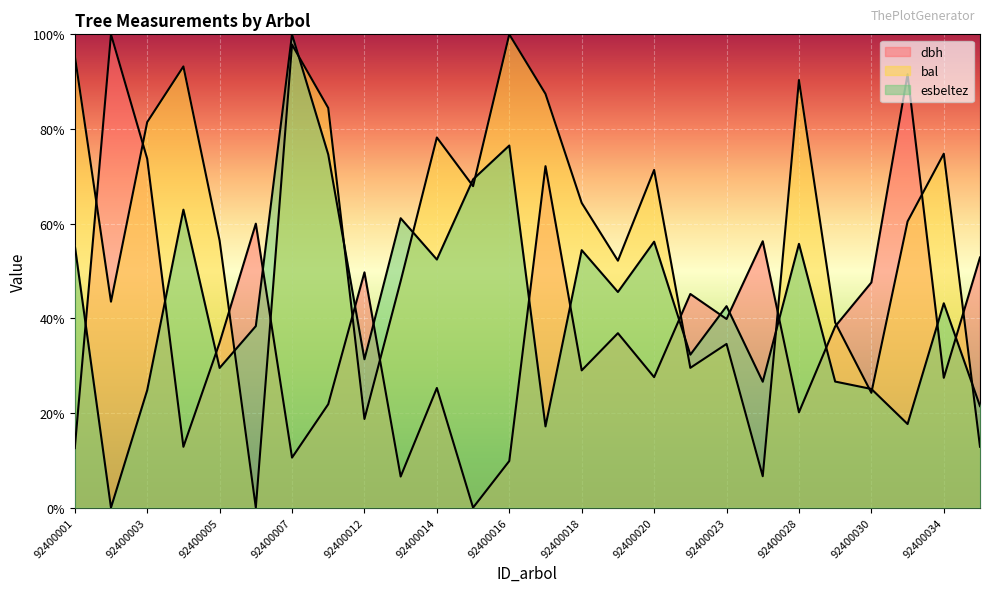

What is the difference between the highest and lowest values at 92400032?

73.9